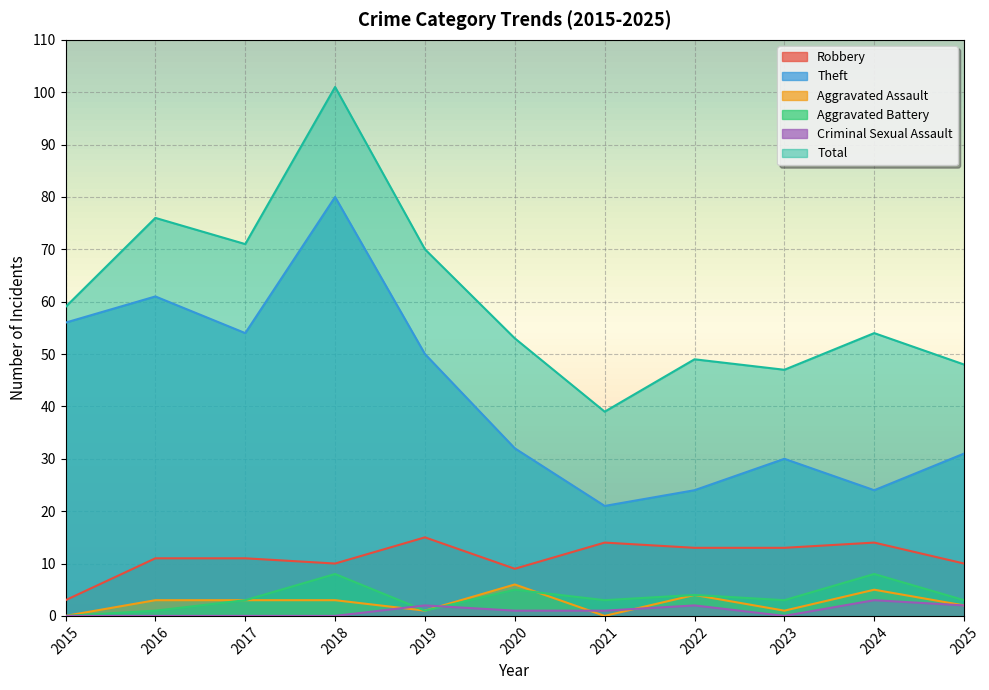

Between 2017 and 2020, which series saw the biggest shift?

Theft